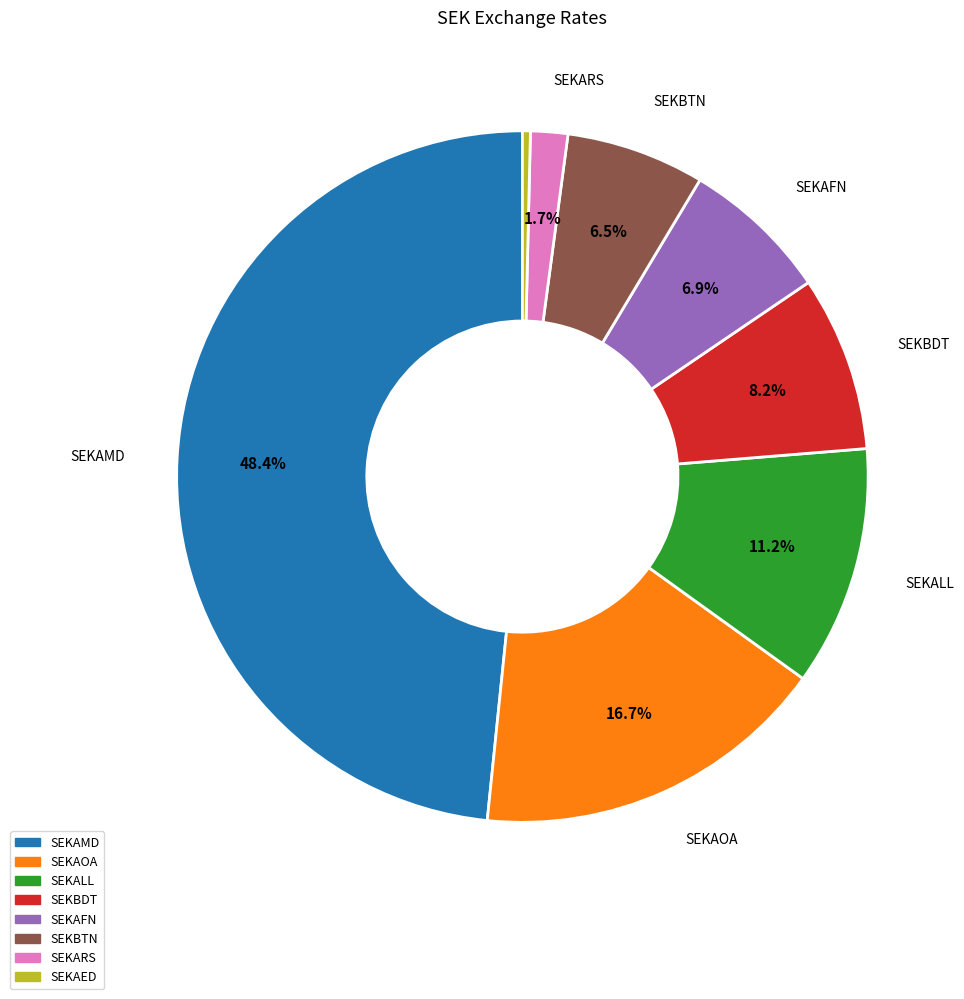

Is SEKARS the majority of the pie?

No